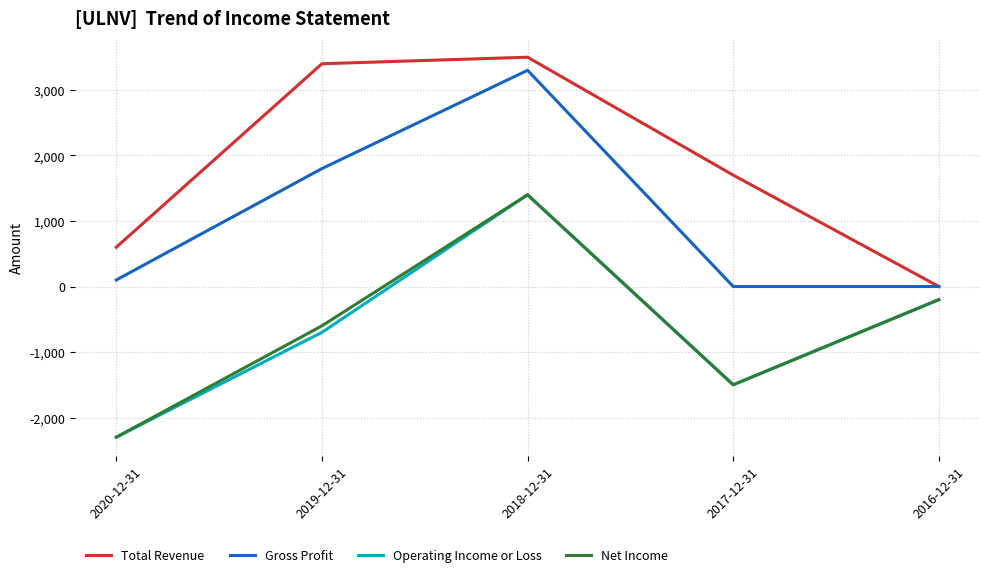

What is the sum of all Total Revenue values?

9200